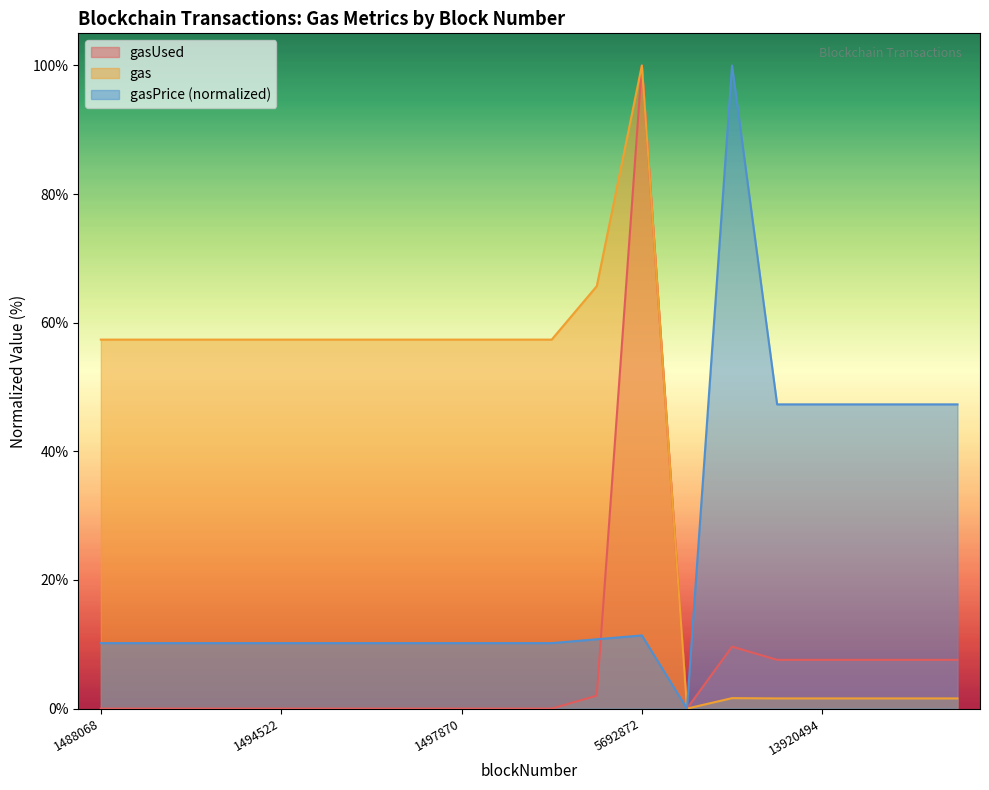

Which series has the largest total across all categories?

gas